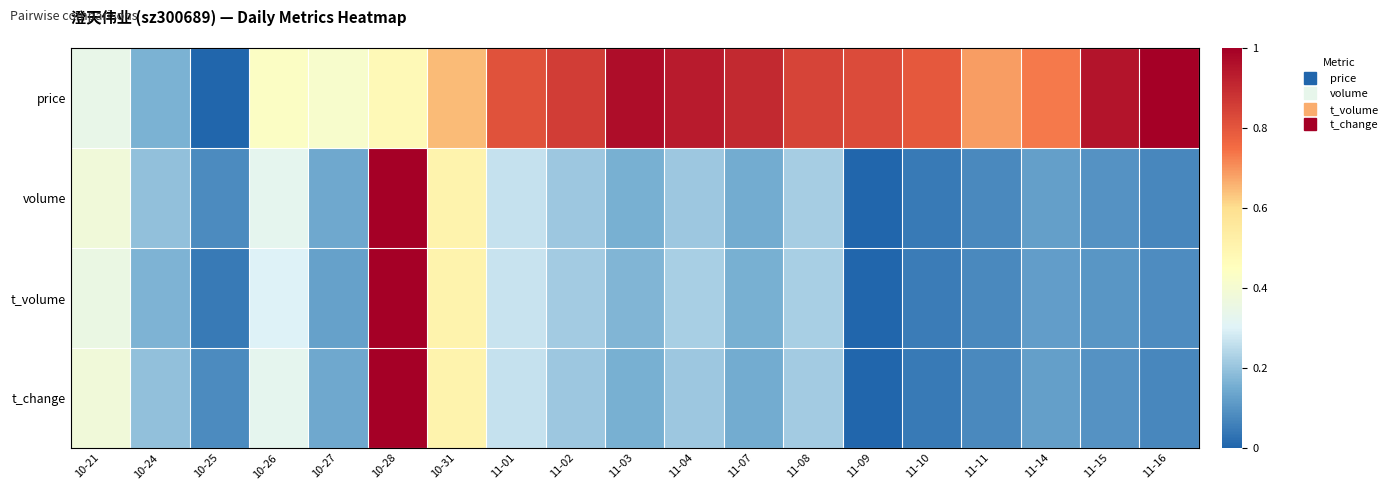

Count the number of categories in the chart.

19